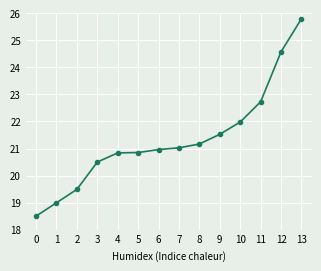

What is the minimum value shown in the chart?

18.5